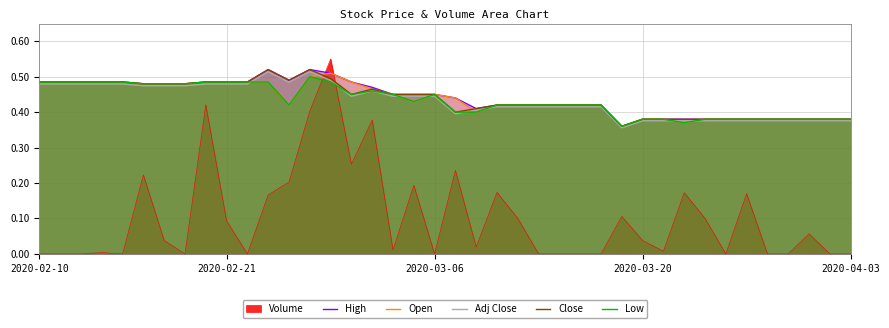

Where is High nearest to the value 0?

28